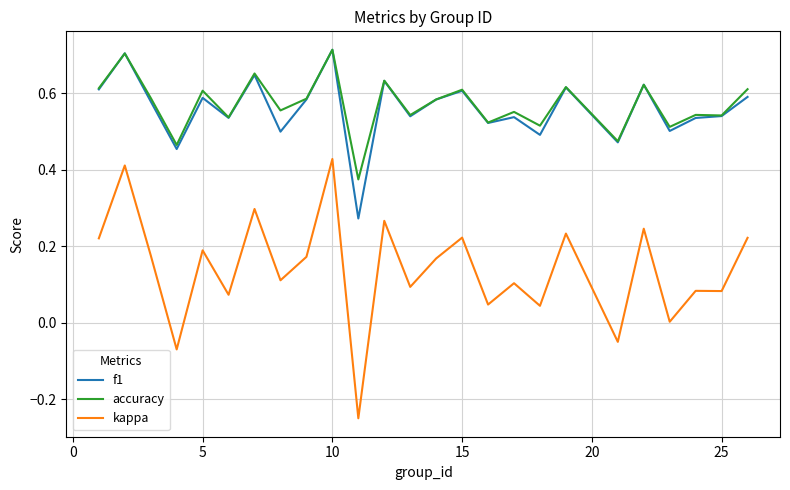

Which series has the largest range (max minus min)?

kappa